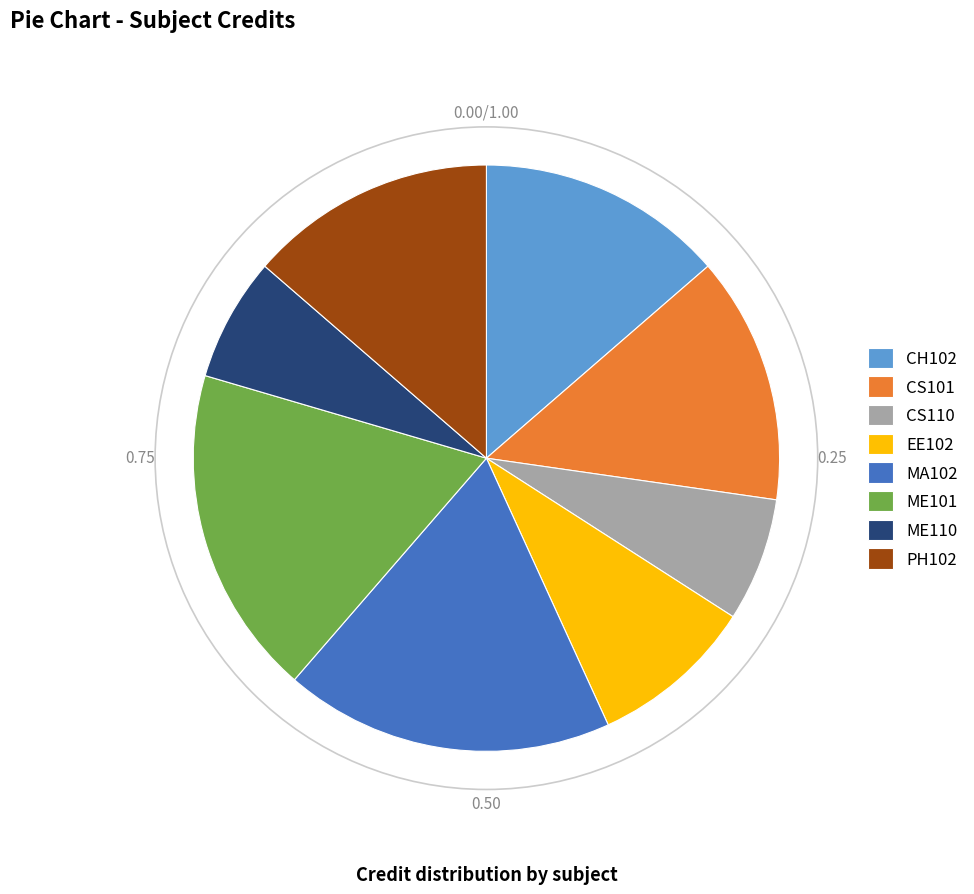

True or false: CS101 accounts for 14% of the total.

True